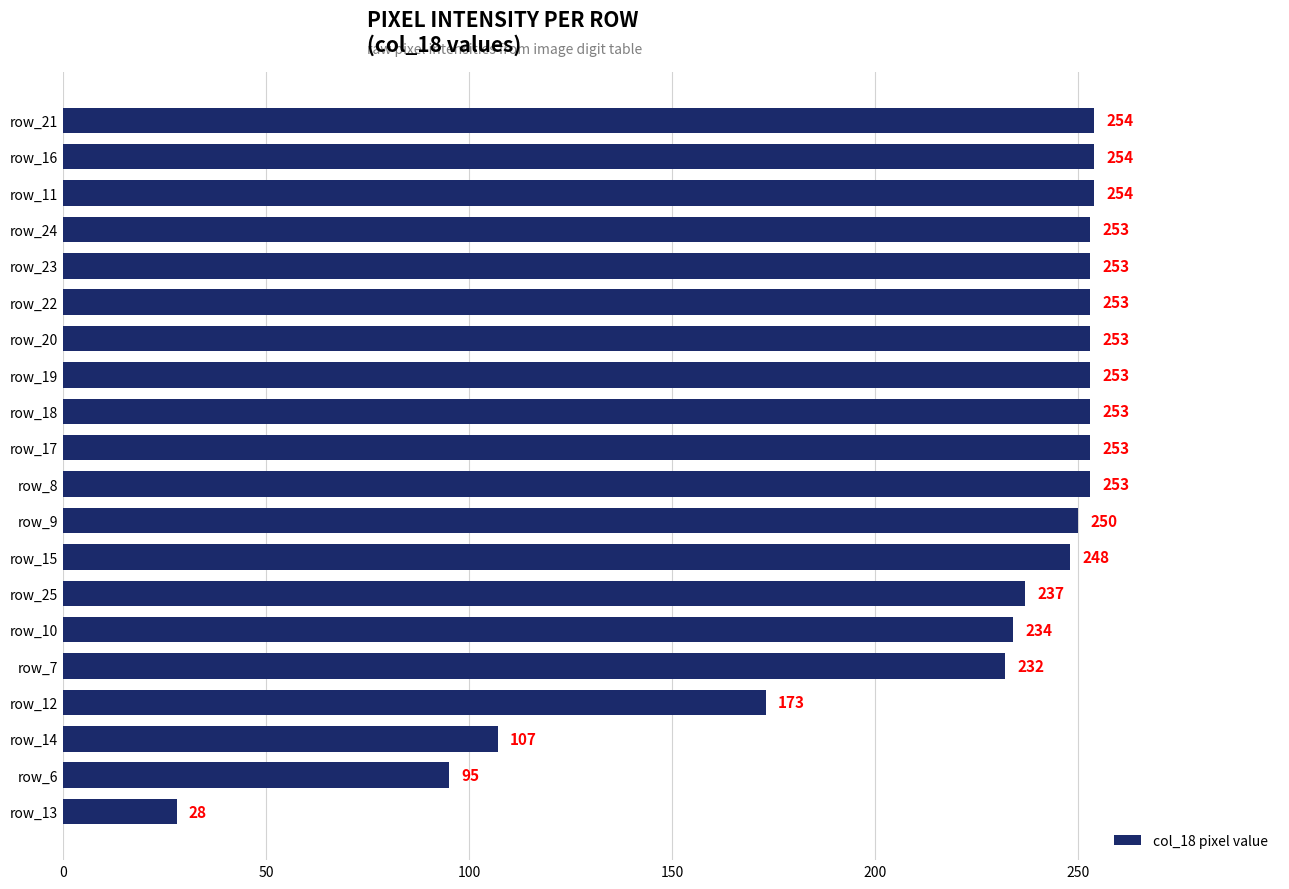

Reading bottom to top, what are all the values shown in this chart?

row_13=28	row_6=95	row_14=107	row_12=173	row_7=232	row_10=234	row_25=237	row_15=248	row_9=250	row_8=253	row_17=253	row_18=253	row_19=253	row_20=253	row_22=253	row_23=253	row_24=253	row_11=254	row_16=254	row_21=254